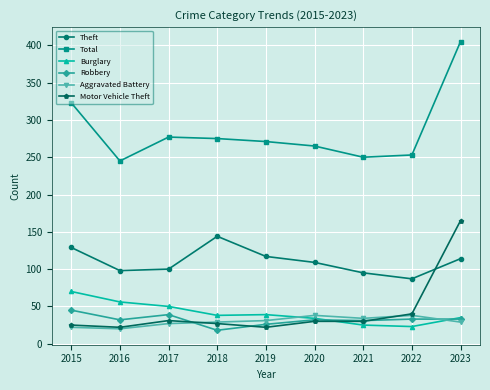

How many data points does each series have?

9